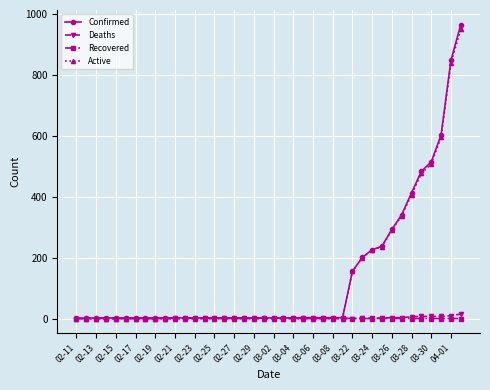

What are all the series names shown in the legend?

Confirmed, Deaths, Recovered, Active